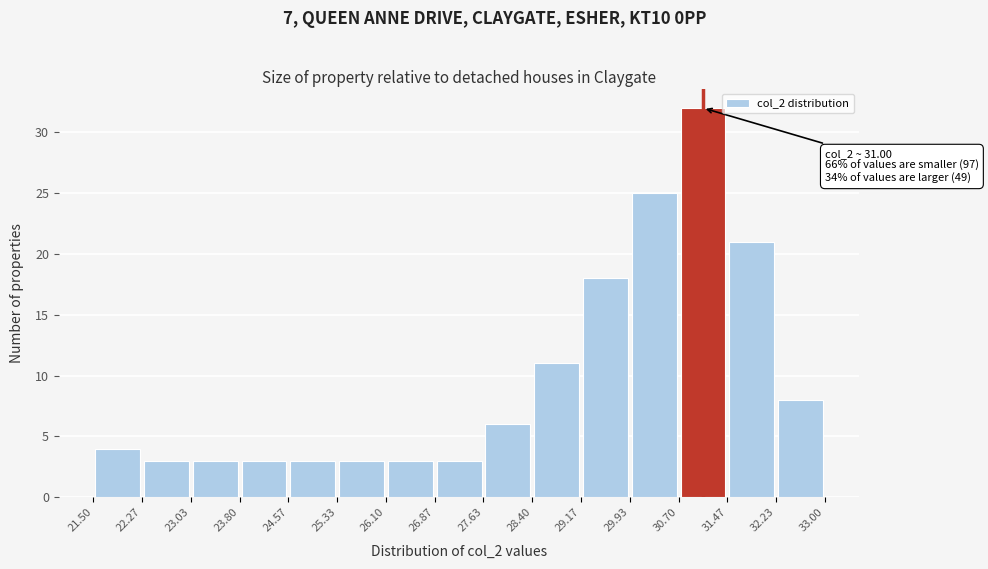

Over which range of the x-axis is the bar tallest?

30.70 to 31.47